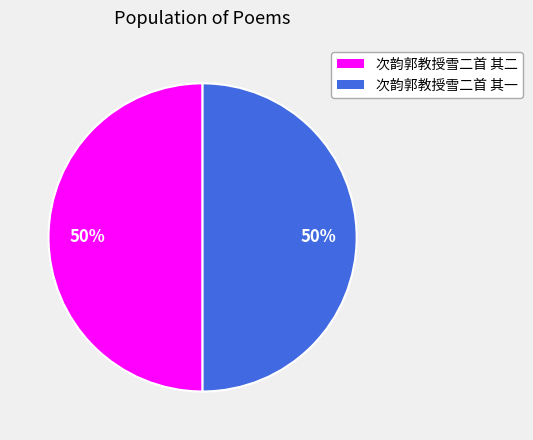

What percentage is the 次韵郭教授雪二首 其一 slice, to the nearest percent?

50%